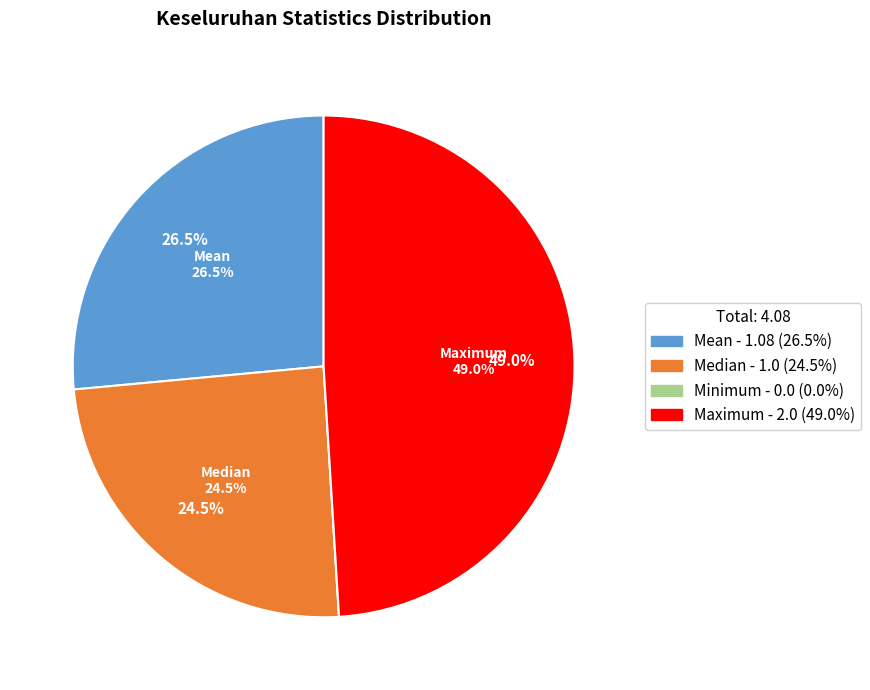

How much of the chart is everything except Minimum?

100.0%